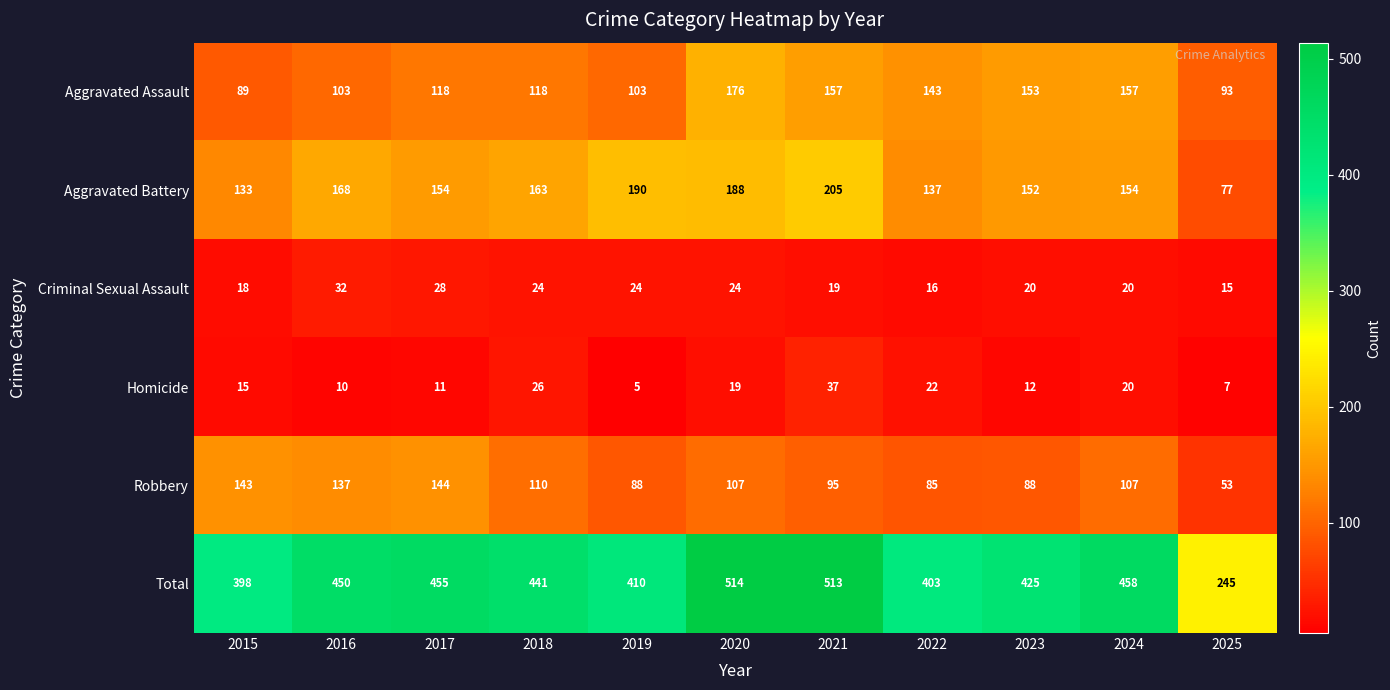

At 2025, list the series in order from smallest to largest.

Homicide, Criminal Sexual Assault, Robbery, Aggravated Battery, Aggravated Assault, Total